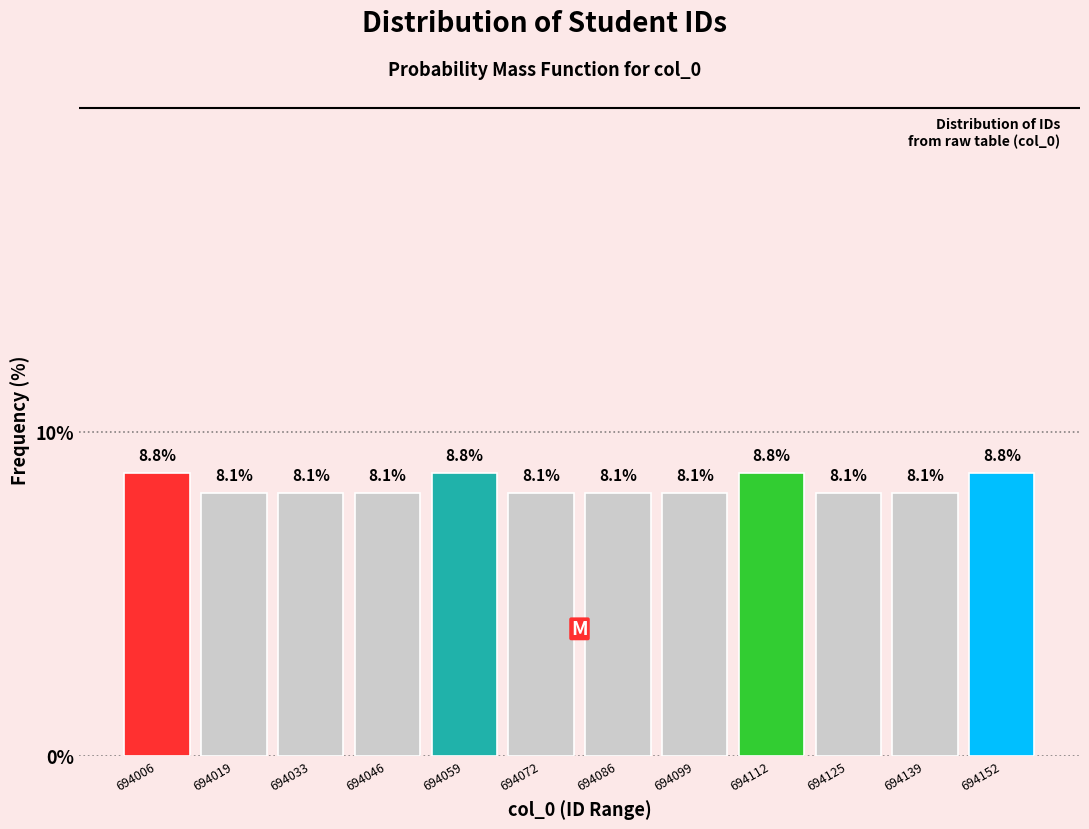

How tall is the bar that spans 694132 to 694146 on the x-axis? The bar edges are not printed on the chart, so give them approximately, as read against the axis.

8.1